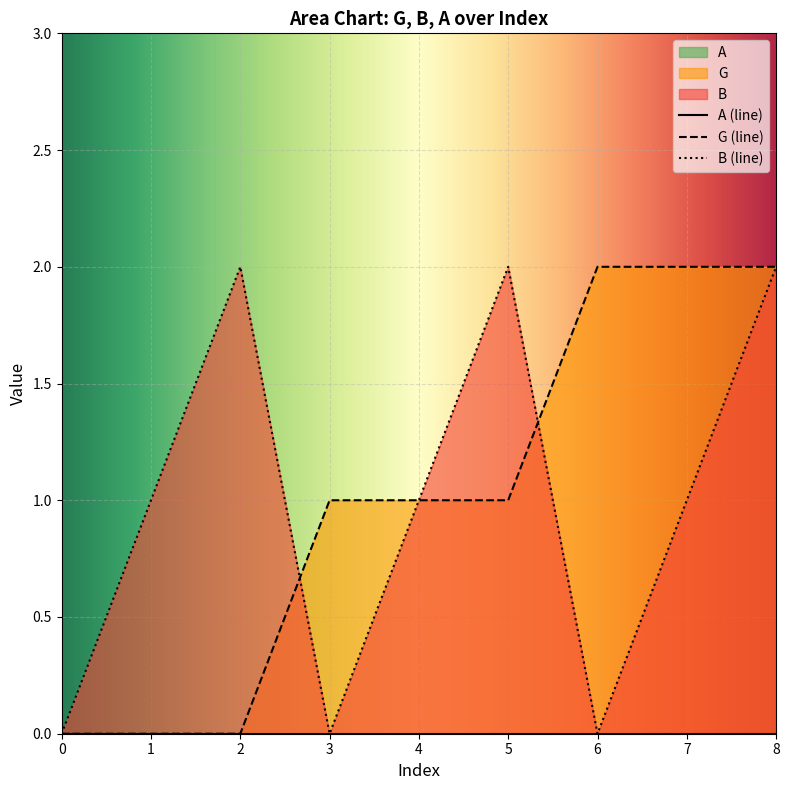

Where does the B series first go above 1?

2